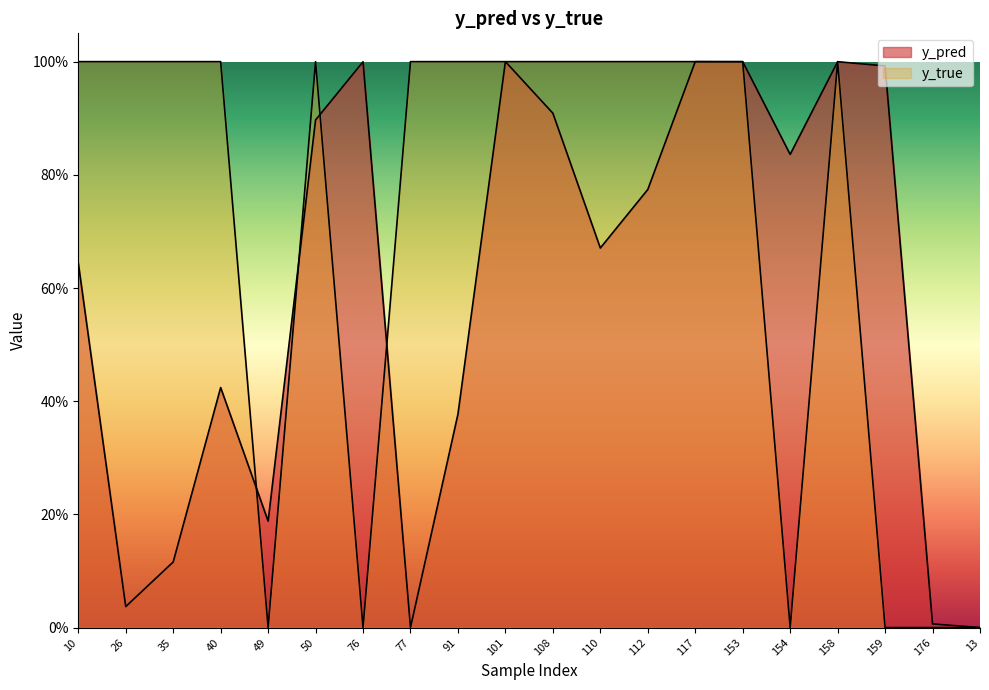

What is the difference between the second highest and minimum values in the y_true series?

1.0